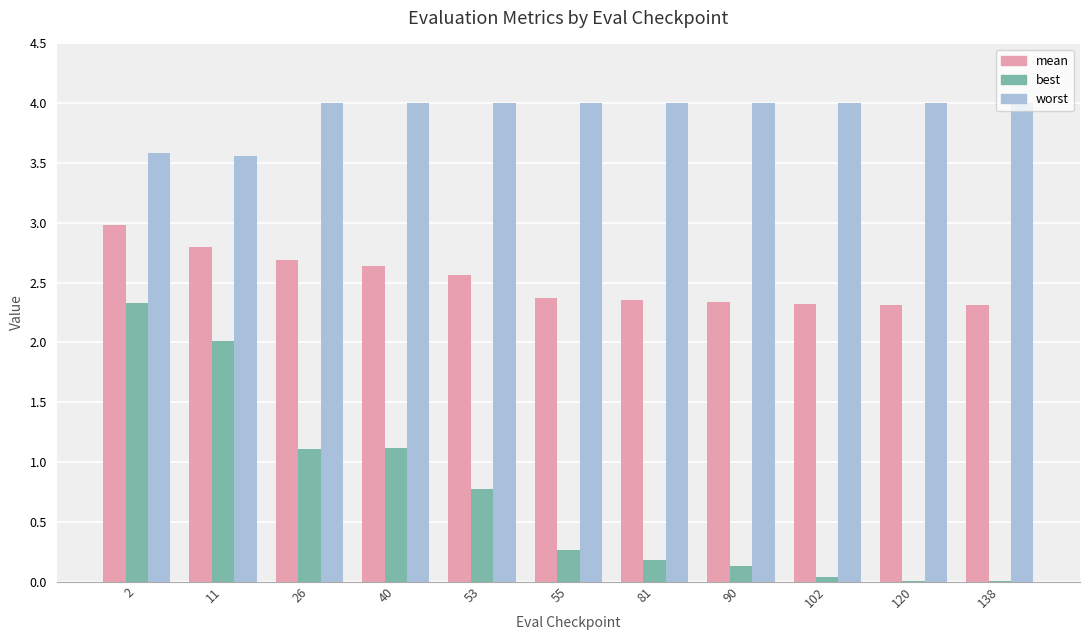

The value of worst at 90 is 4.0. True or false?

True